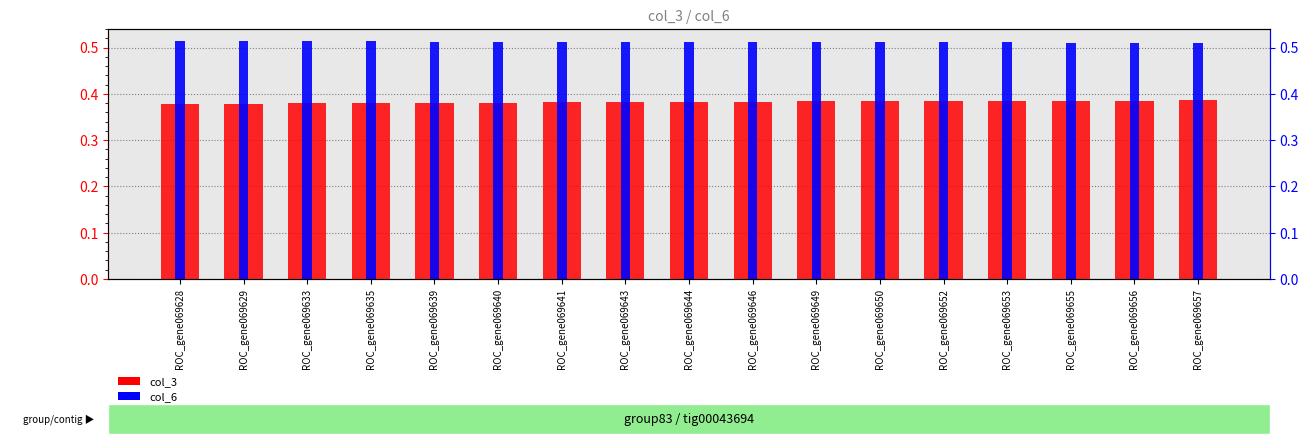

The value of col_6 at ROC_gene069641 is 0.9. True or false?

False